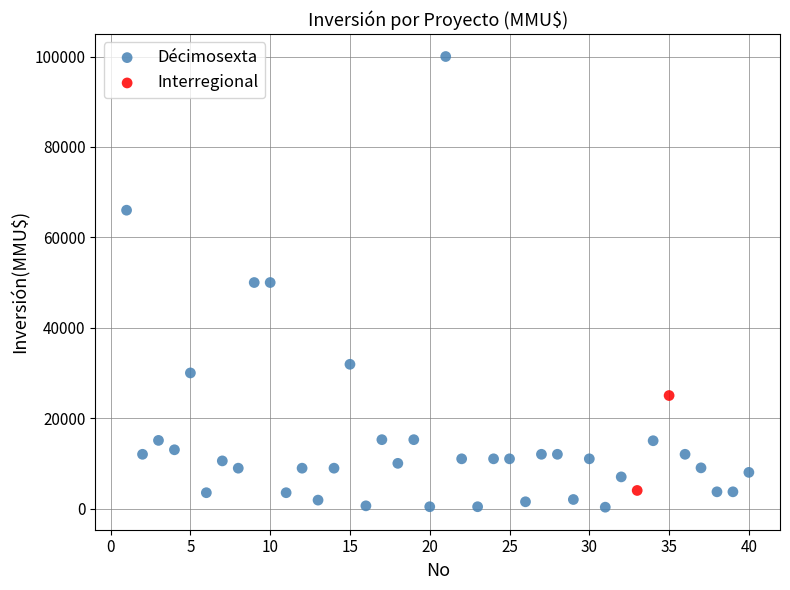

What are all the series names shown in the legend?

Décimosexta, Interregional